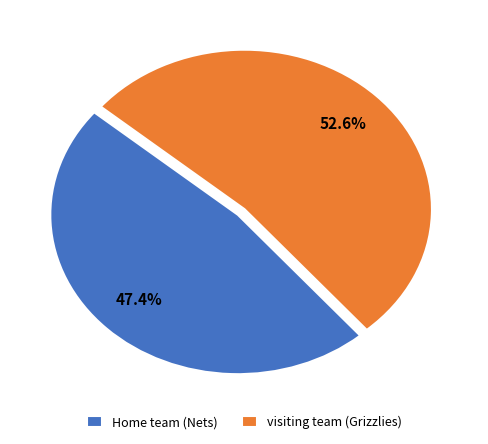

Combined, do Home team (Nets) and visiting team (Grizzlies) account for over 50%?

Yes